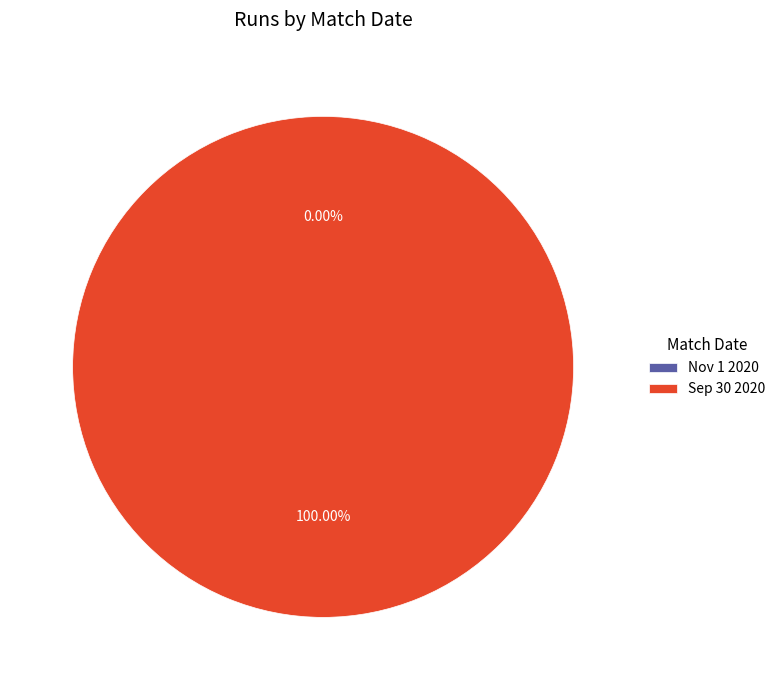

Do Sep 30 2020 and Nov 1 2020 together represent more than half of the pie?

Yes